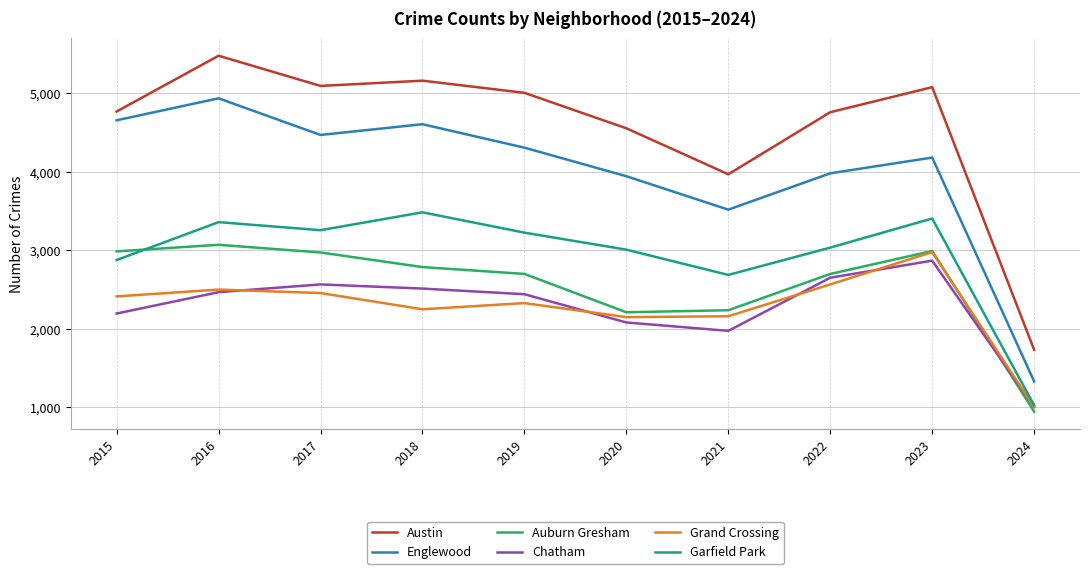

True or false: Garfield Park and Englewood intersect in this chart.

False